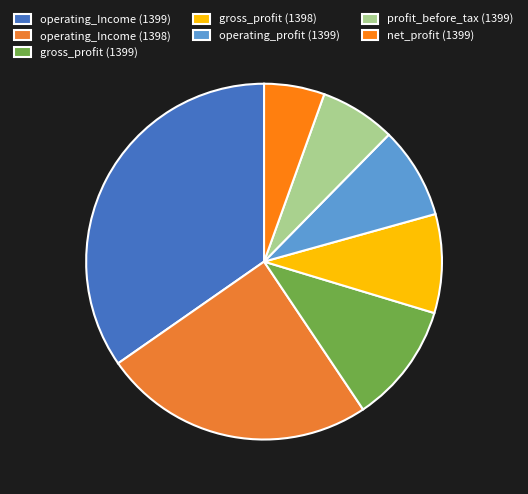

To the nearest percent, what portion does profit_before_tax (1399) represent?

7%